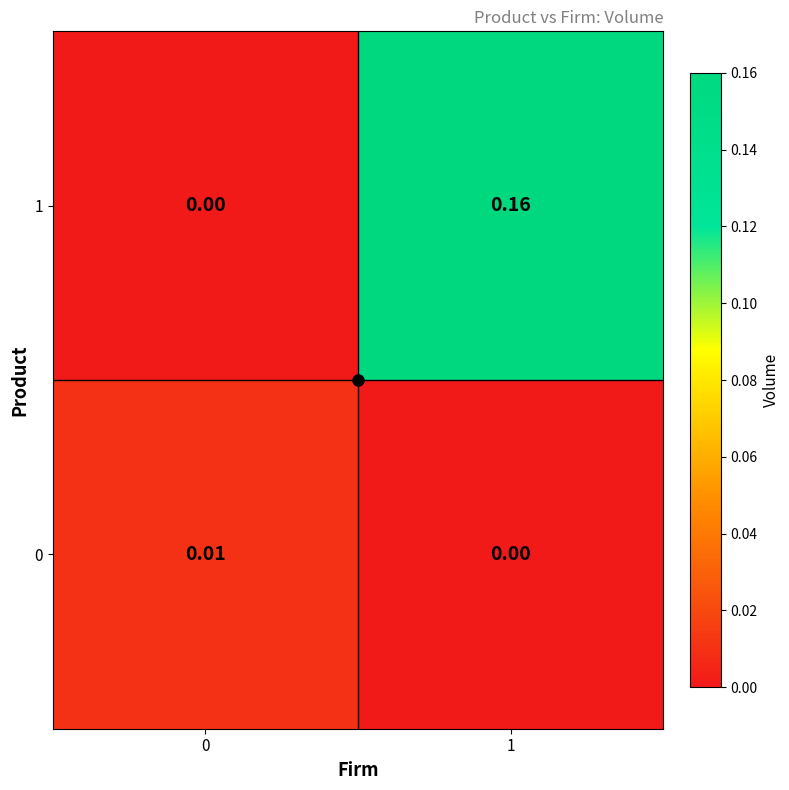

Is the value of 0 at 0 greater than the value of 1 at 0?

Yes